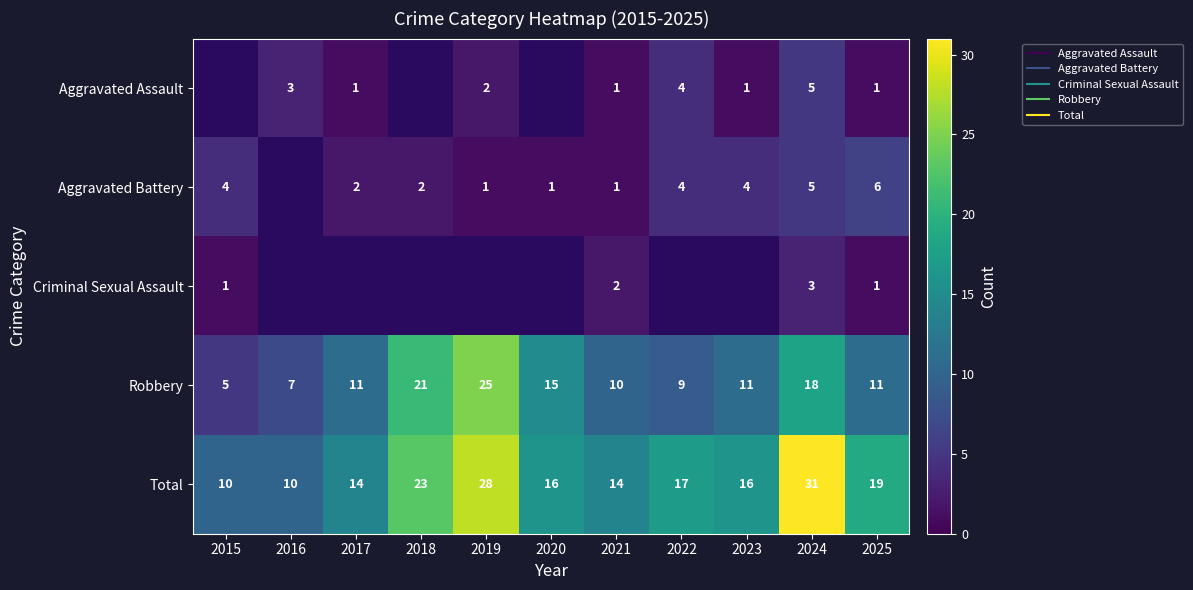

At which label does Criminal Sexual Assault reach its peak?

2024